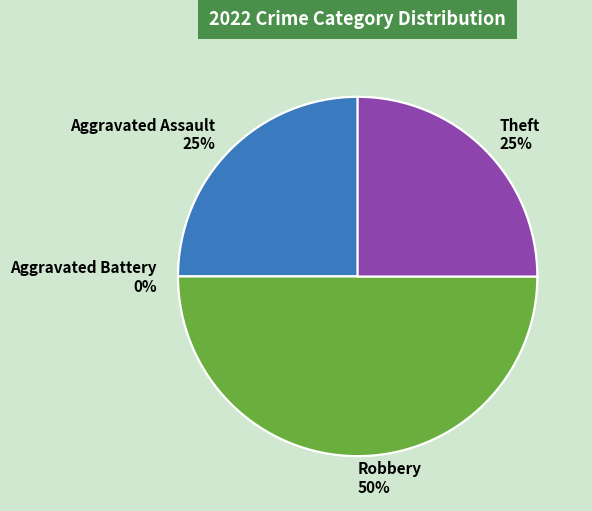

Does Robbery account for over 50% of the chart?

No